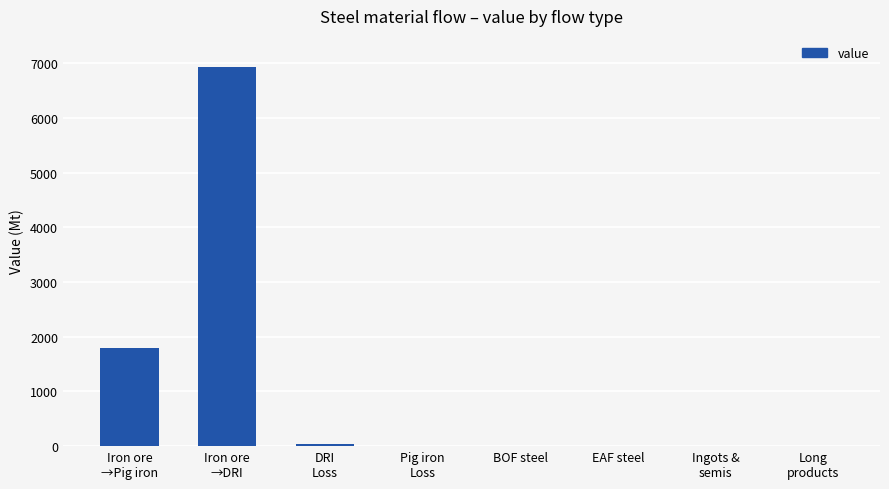

The chart shows a value of 4249.7 at EAF steel. True or false?

False